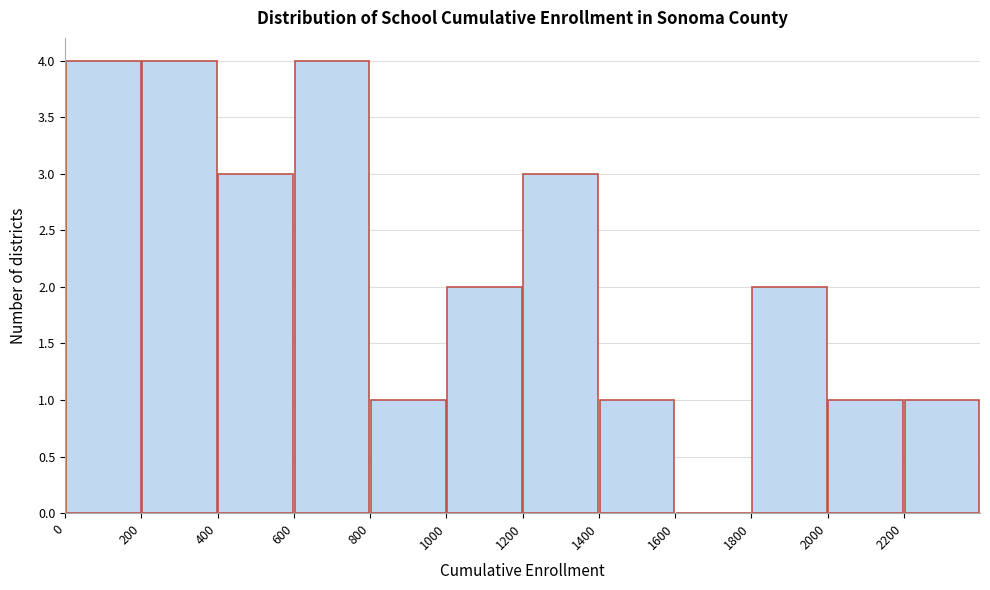

How tall is the bar that spans 800 to 1000 on the x-axis? The values are not printed on the chart, so give them approximately, as read against the axis.

1